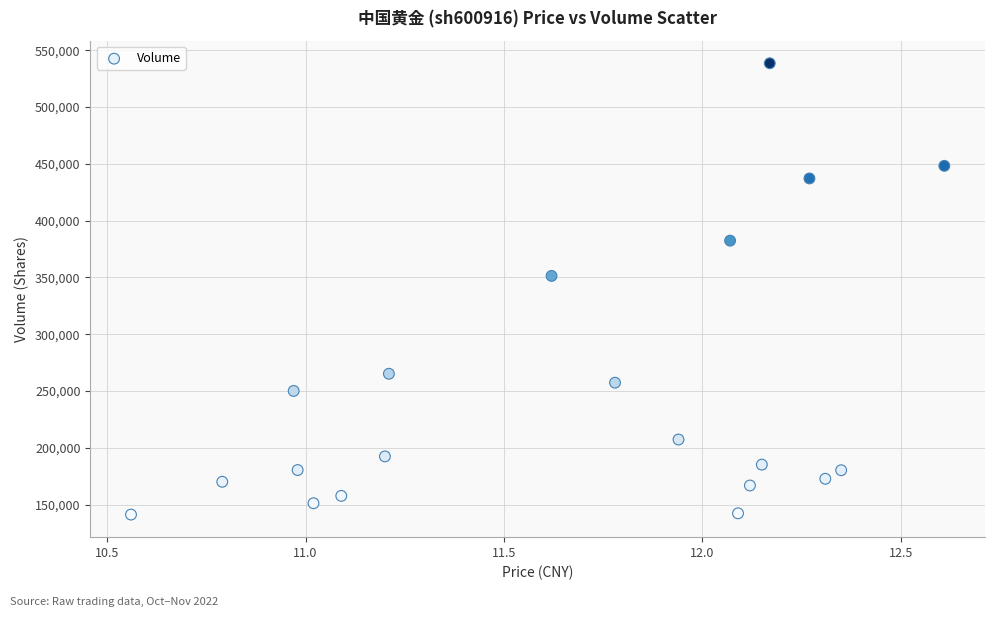

What Y value in the scatter plot is closest to 339890?

351370